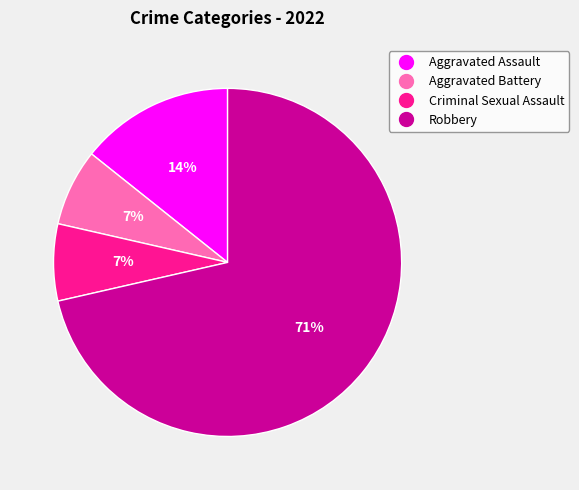

The Criminal Sexual Assault slice represents 16% of the pie. True or false?

False